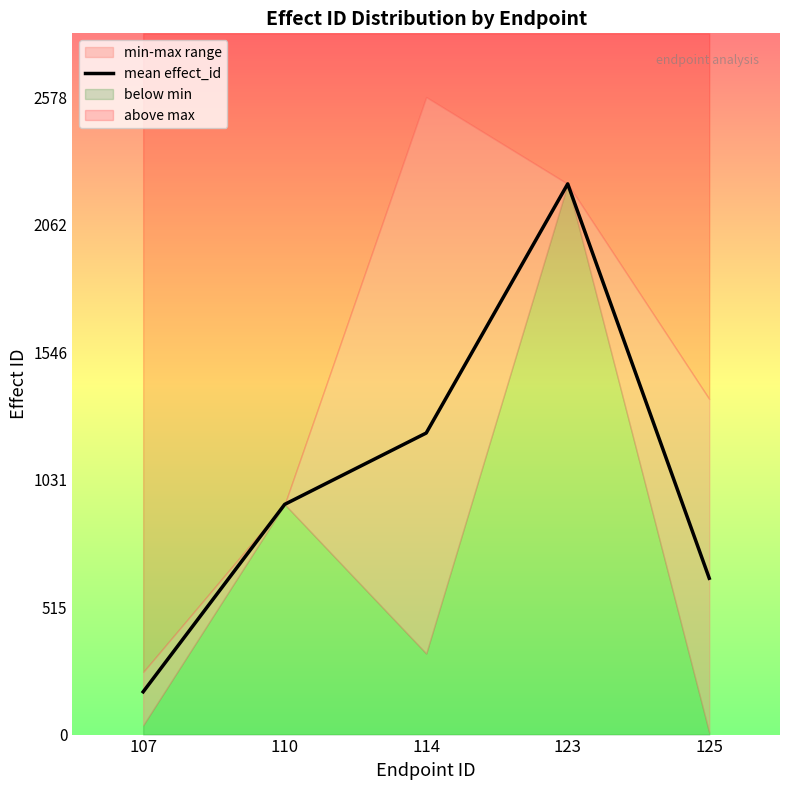

Where is the first local maximum?

123